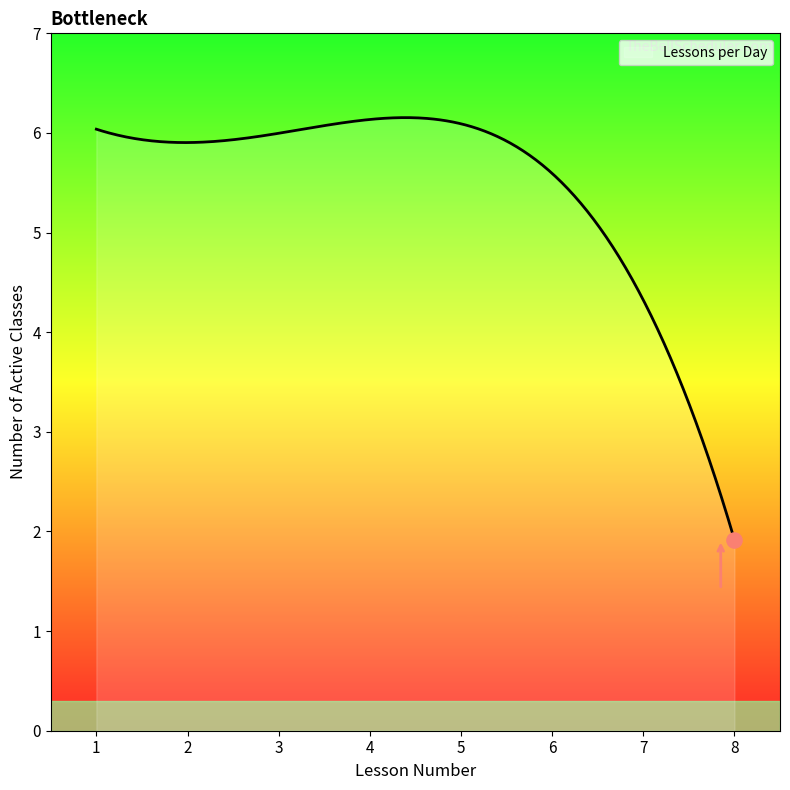

What is the difference between the maximum and minimum values?

4.2